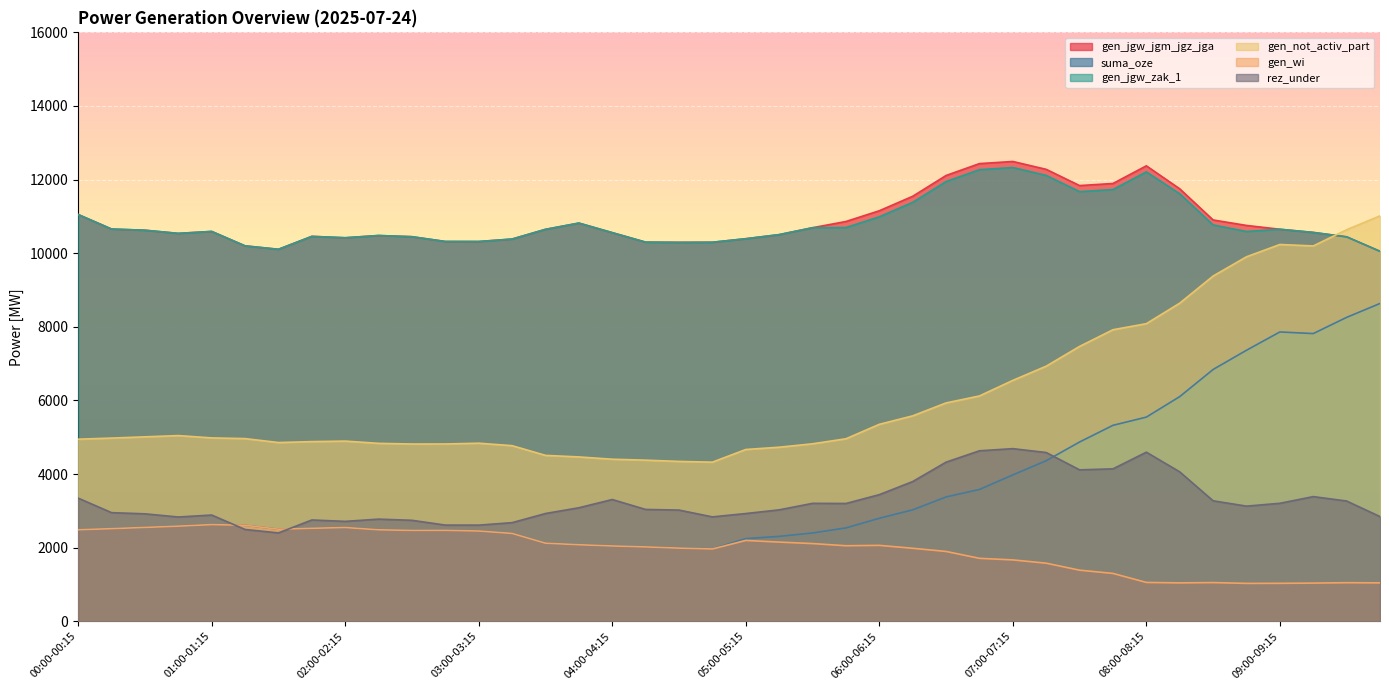

What is the difference between the highest and lowest values at 05:45-06:00?

8810